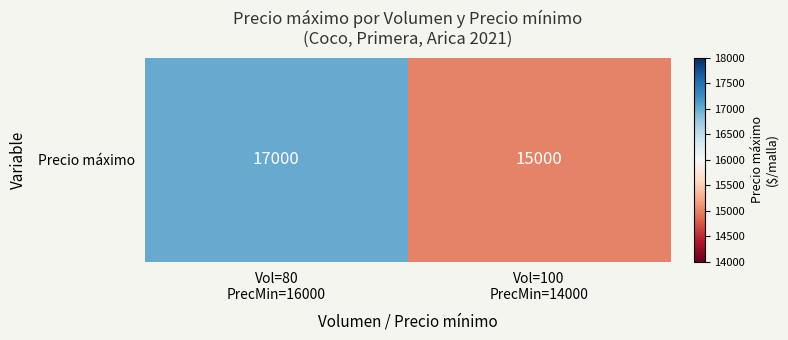

Rank the categories by value from highest to lowest.

Vol=80
PrecMin=16000, Vol=100
PrecMin=14000